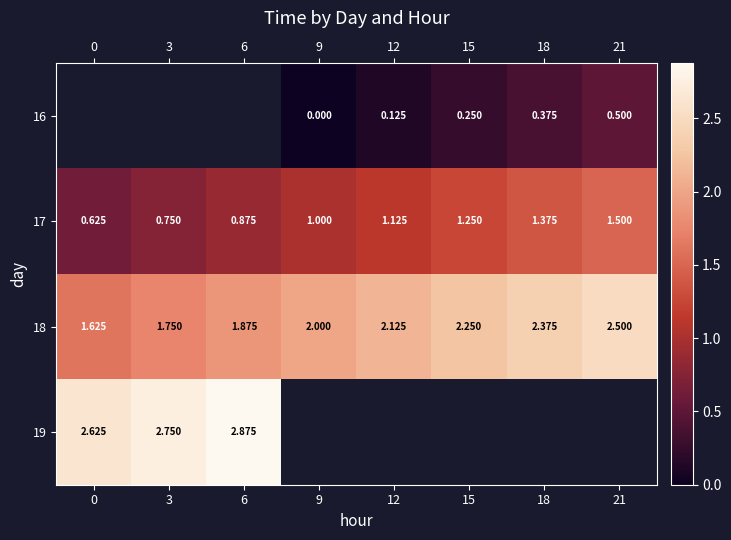

What value does the 18 series have at 9?

2.0